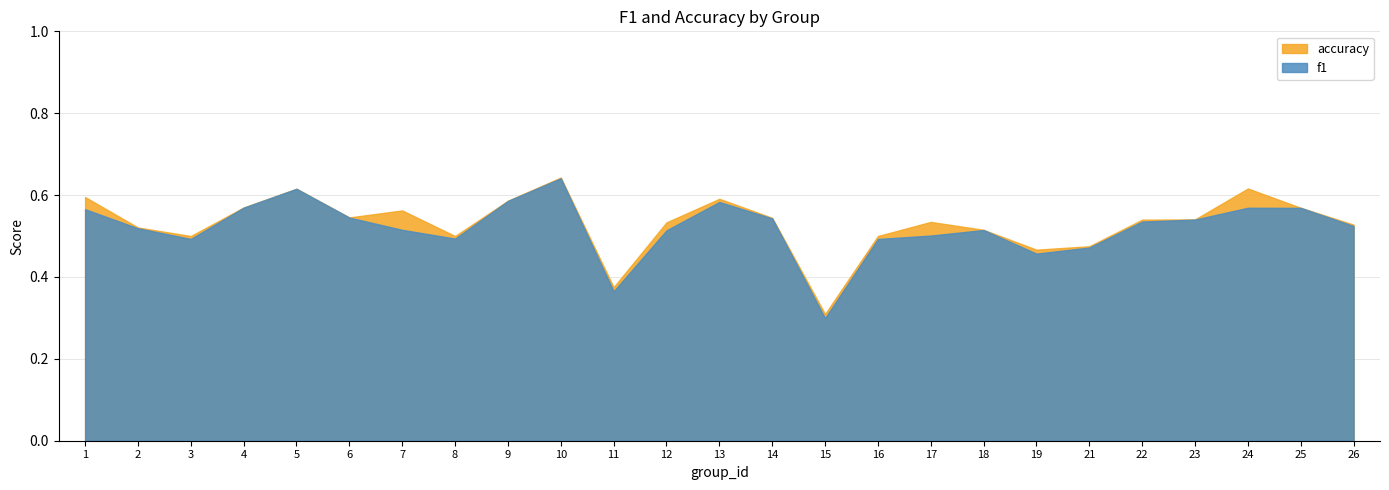

What is the average value of the f1 series?

0.5